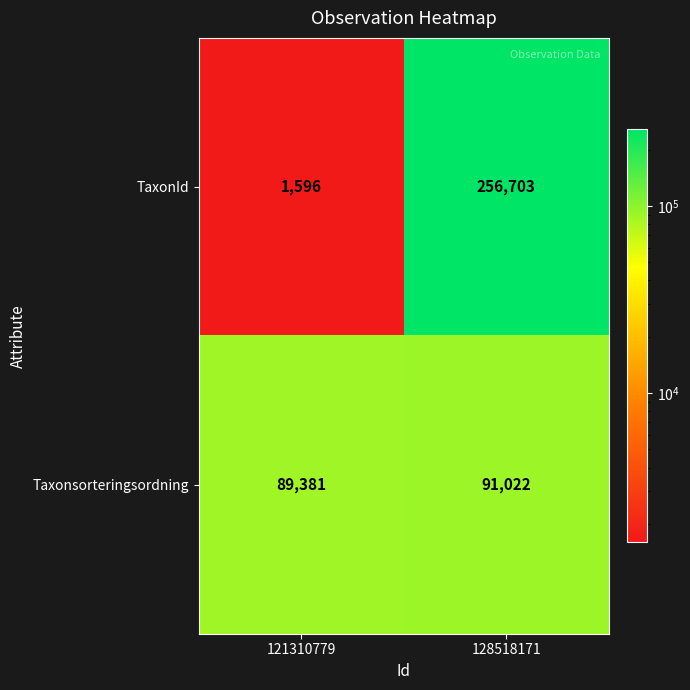

List the labels in order of Taxonsorteringsordning value, smallest first.

121310779, 128518171